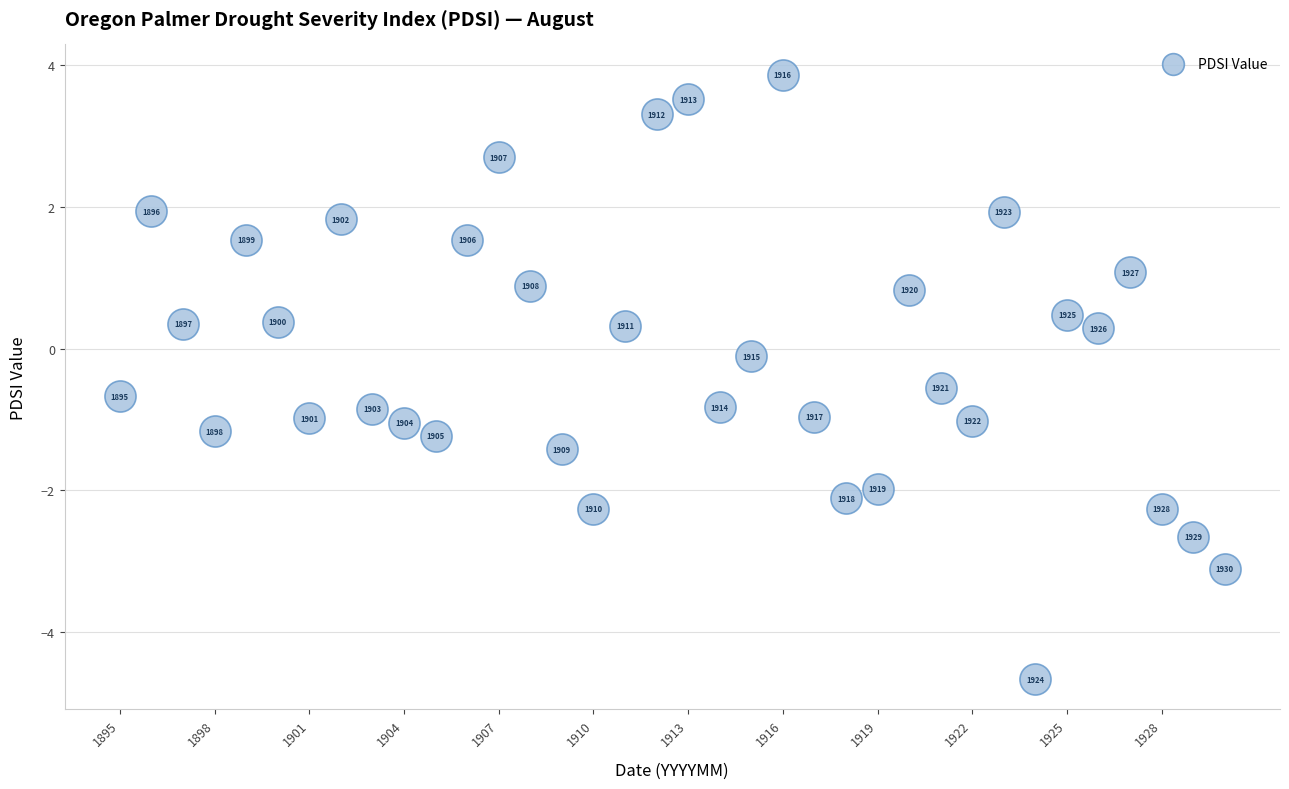

What is the range of Y values (max minus min)?

8.5